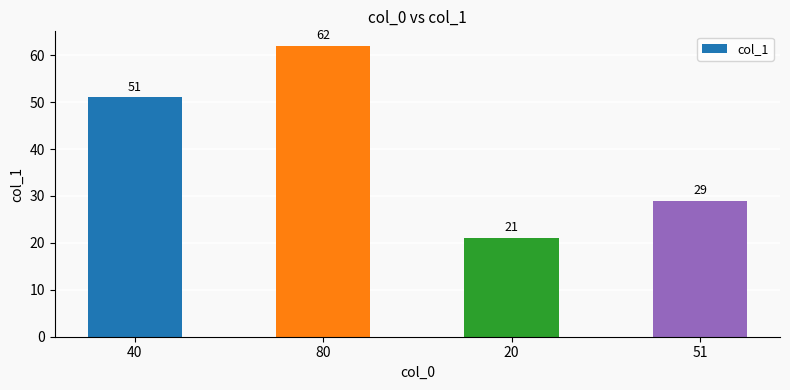

Is it true that the value at 80 is 62?

True